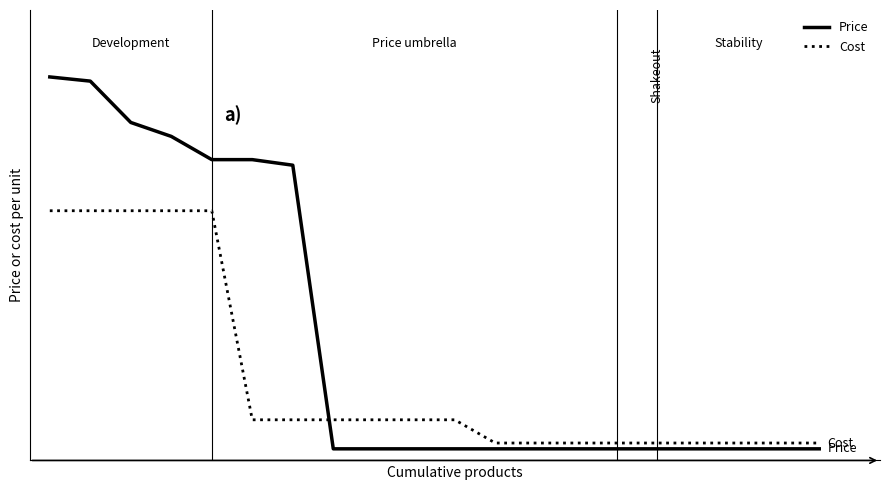

Where is Price nearest to the value 320?

6